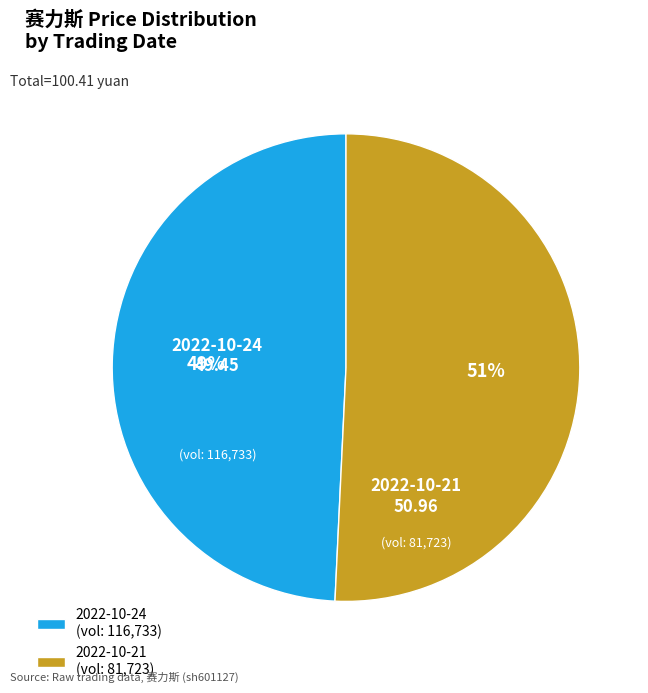

Combined, do 2022-10-21 (vol: 81,723) and 2022-10-24 (vol: 116,733) account for over 50%?

Yes